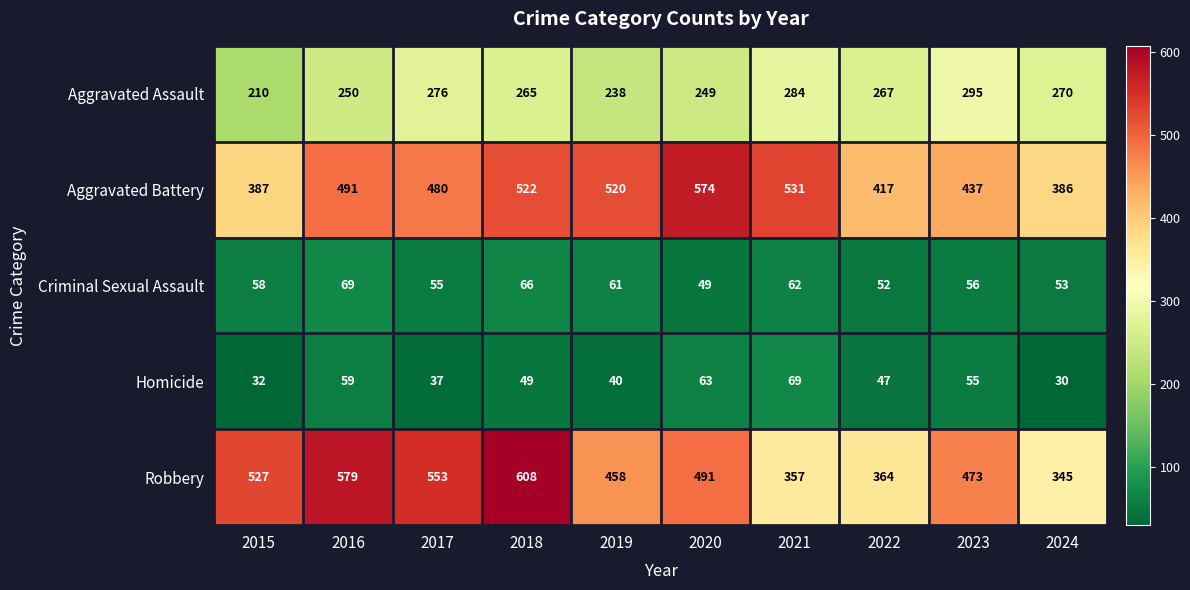

Which series has the largest range (max minus min)?

Robbery